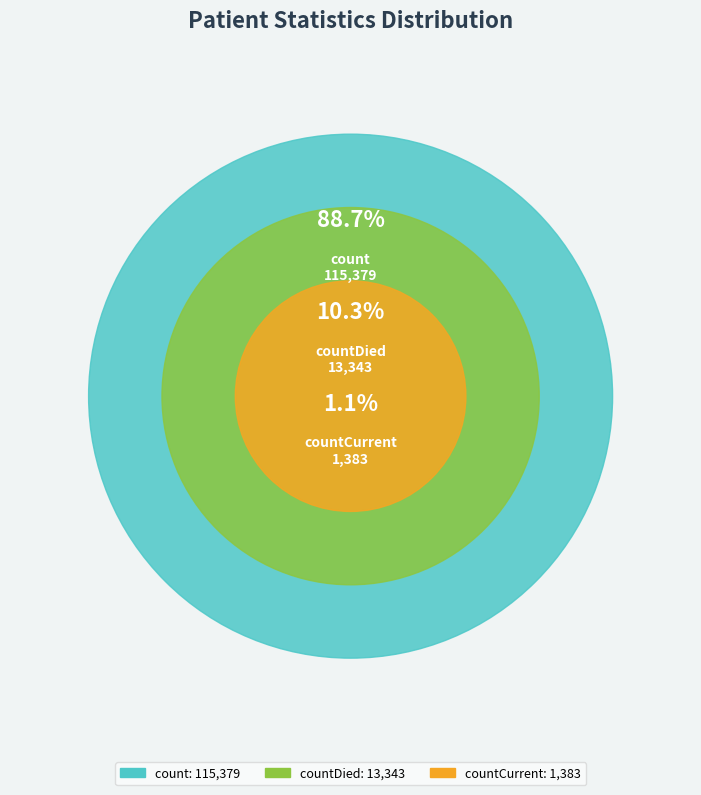

The countDied slice represents 5% of the pie. True or false?

False